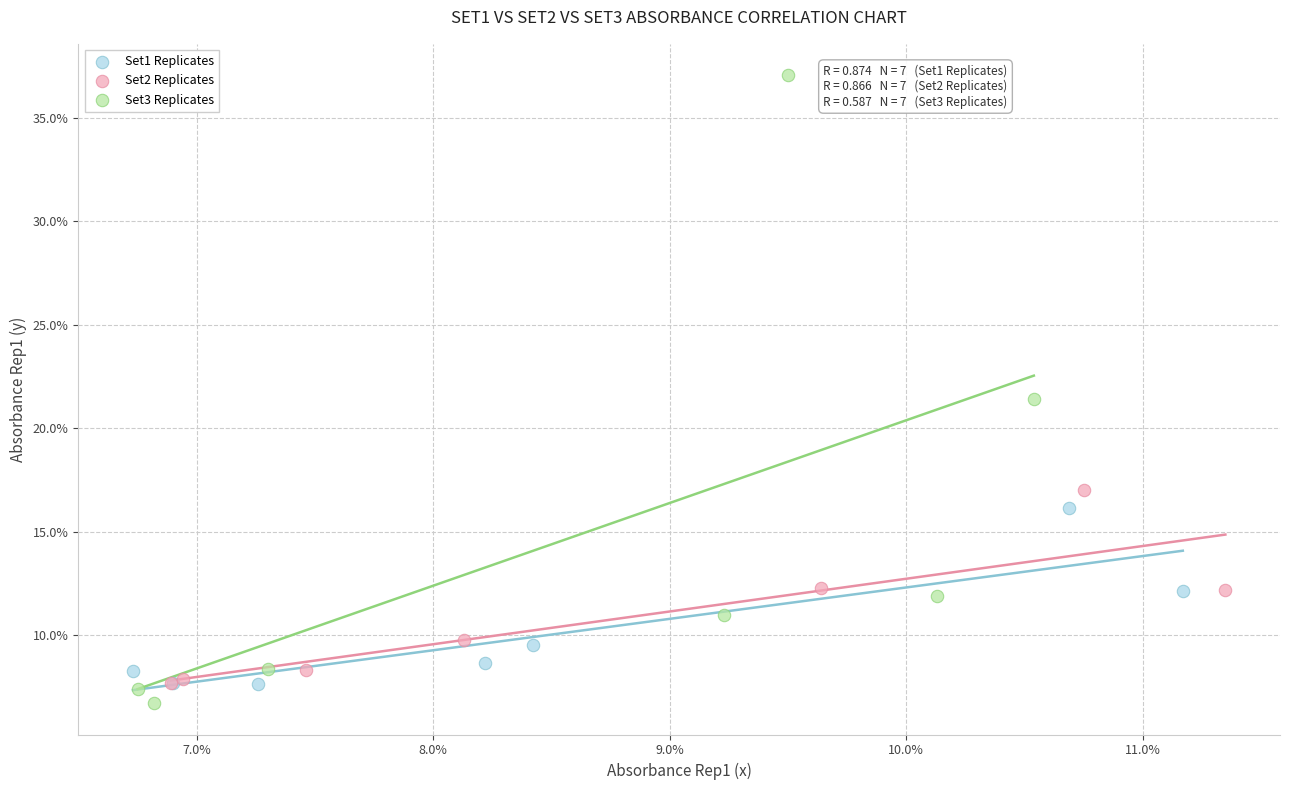

What are all the series names shown in the legend?

Set1 Replicates, Set2 Replicates, Set3 Replicates